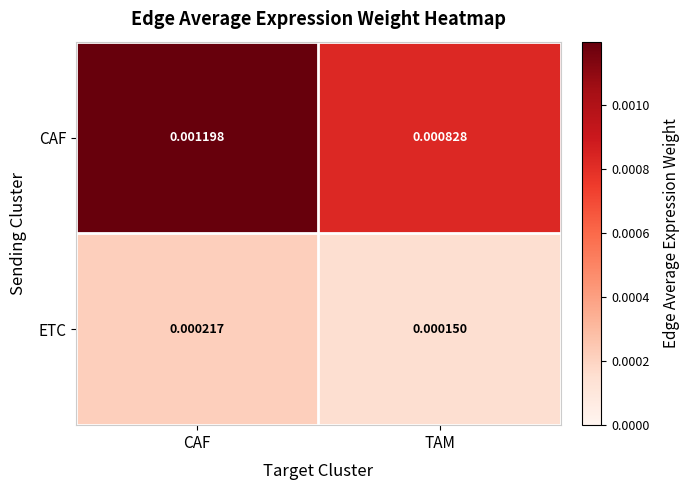

How many data points does each series have?

2